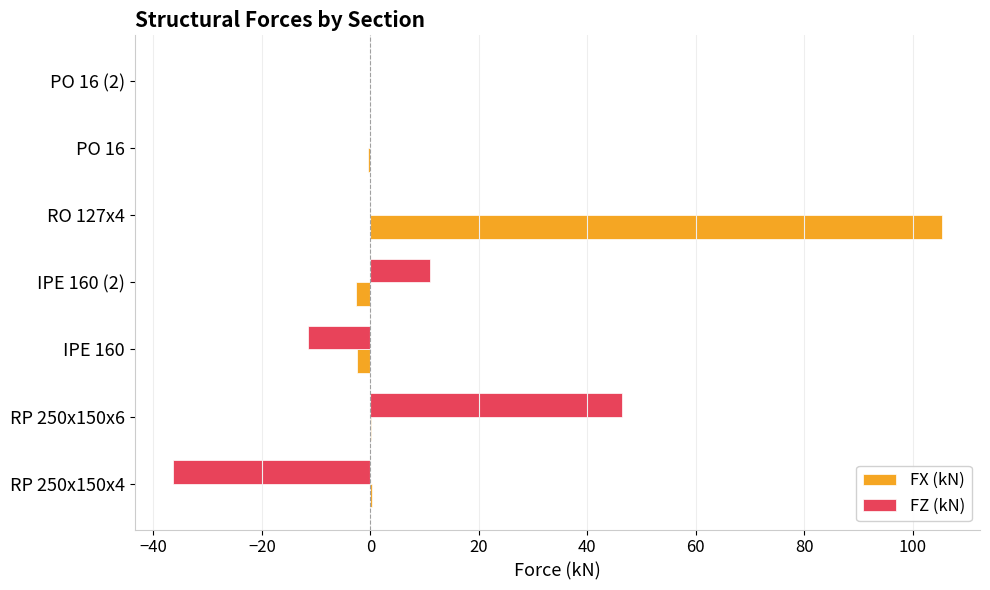

True or false: FZ (kN) has a value of -36.4 at RP 250x150x4.

True